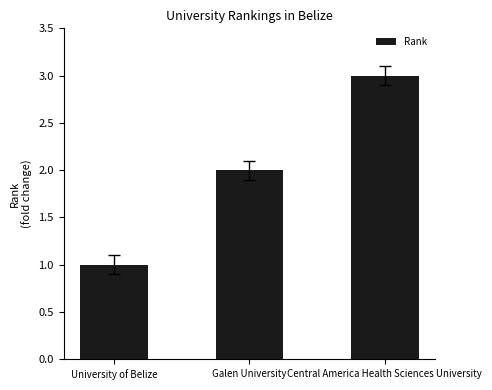

Reading left to right, transcribe all the data shown in this chart.

University of Belize=1	Galen University=2	Central America Health Sciences University=3